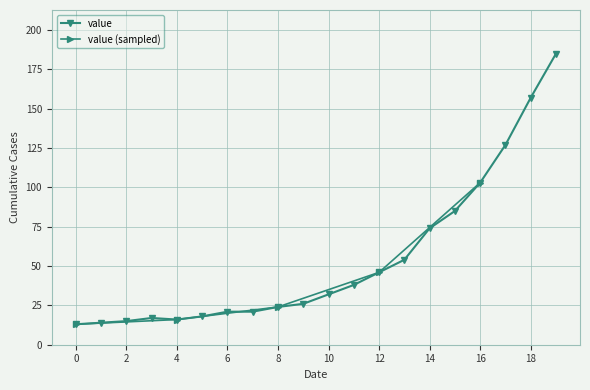

The value series shows 24 at 8. True or false?

True